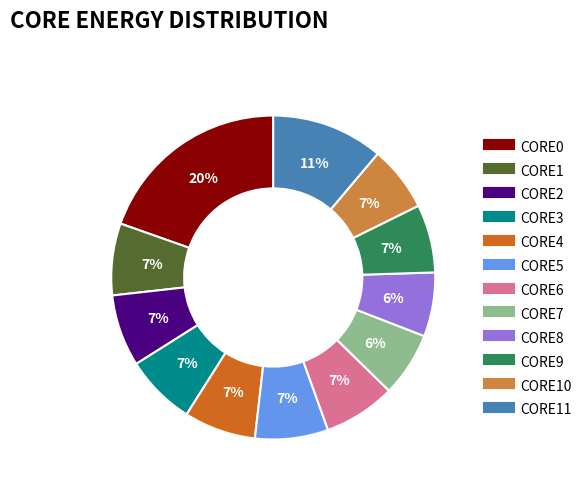

Is there any slice that represents more than half of the pie?

No